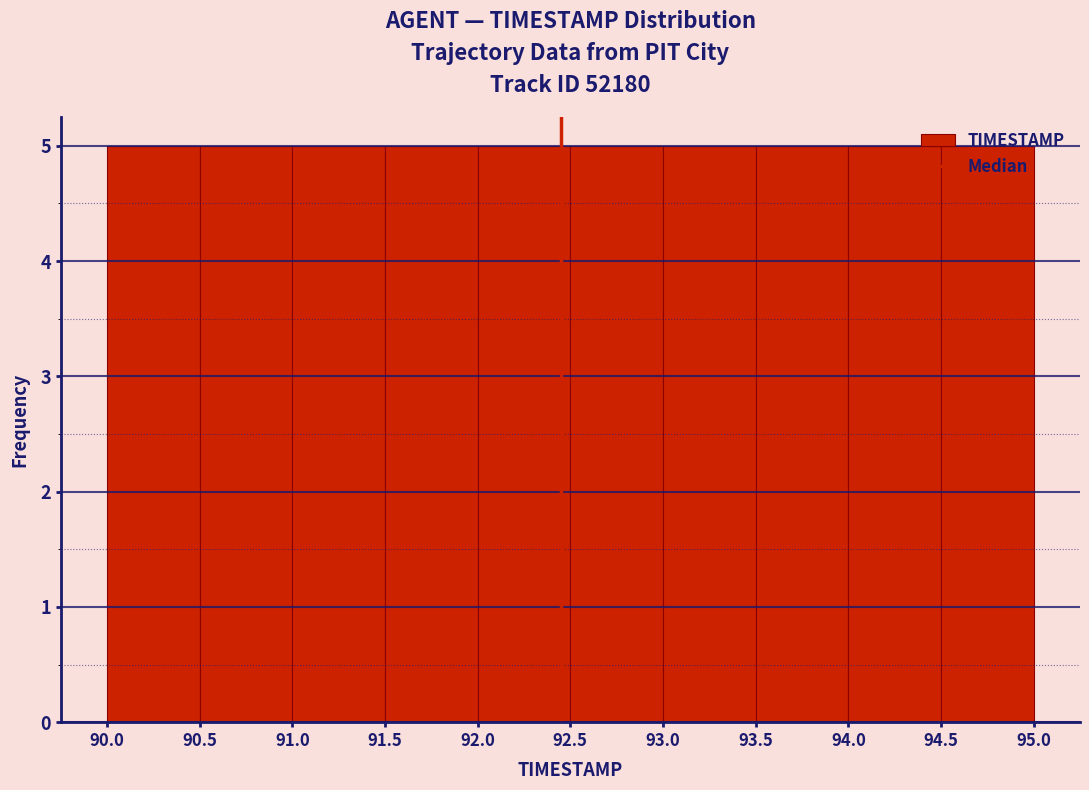

Reading left to right, transcribe this chart: for each bar, give the range it covers on the x-axis and its height. The values are not printed on the chart, so give them approximately, as read against the axis.

90.0 to 90.5: 5
90.5 to 91.0: 5
91.0 to 91.5: 5
91.5 to 92.0: 5
92.0 to 92.5: 5
92.5 to 93.0: 5
93.0 to 93.5: 5
93.5 to 94.0: 5
94.0 to 94.5: 5
94.5 to 95.0: 5